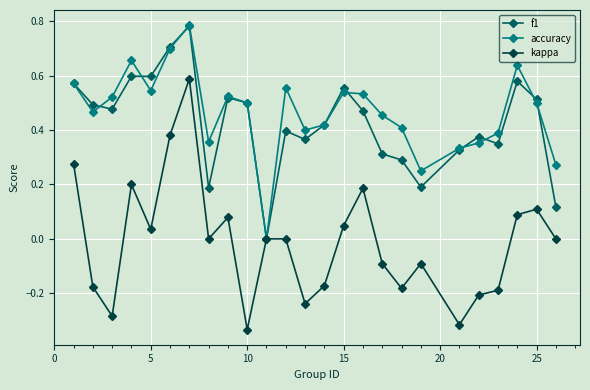

How many lines are shown in the chart?

3